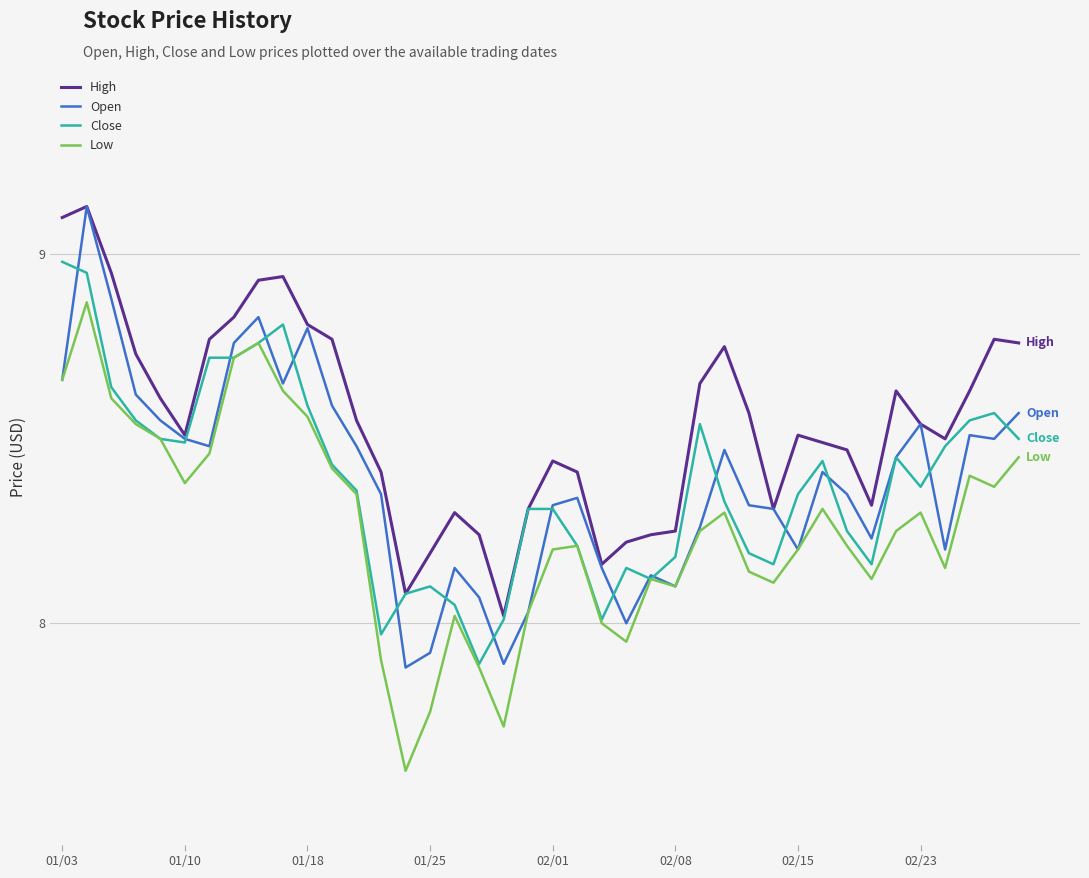

Which series has the largest total across all categories?

High